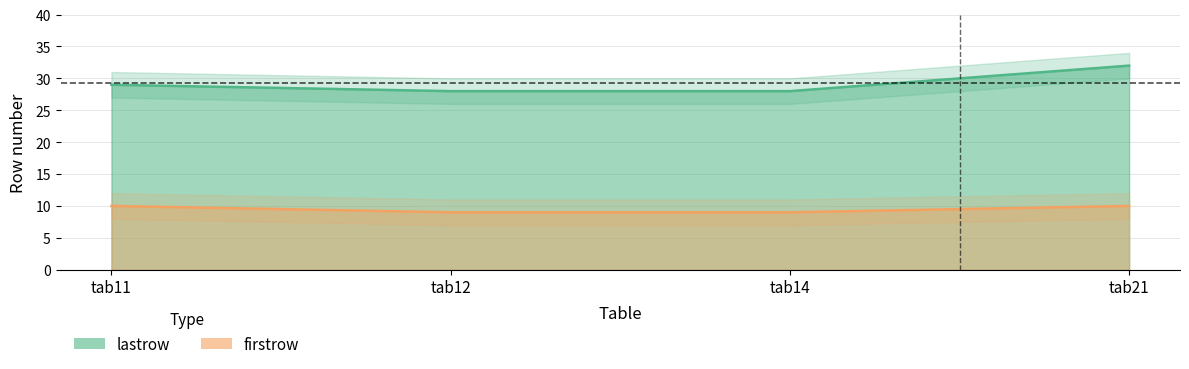

What is the ratio of the value at tab14 to the value at tab21?

0.9